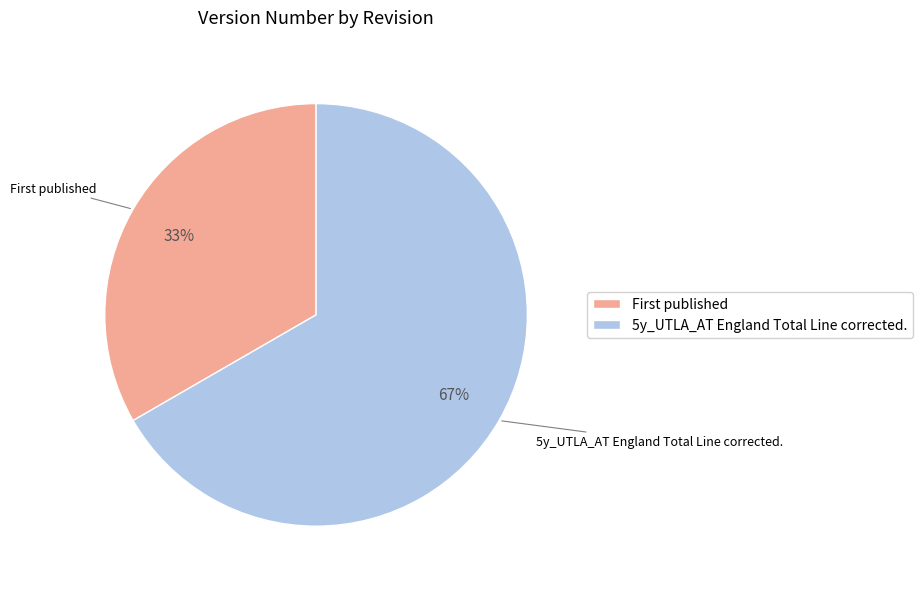

The 5y_UTLA_AT England Total Line corrected. slice represents 67% of the pie. True or false?

True